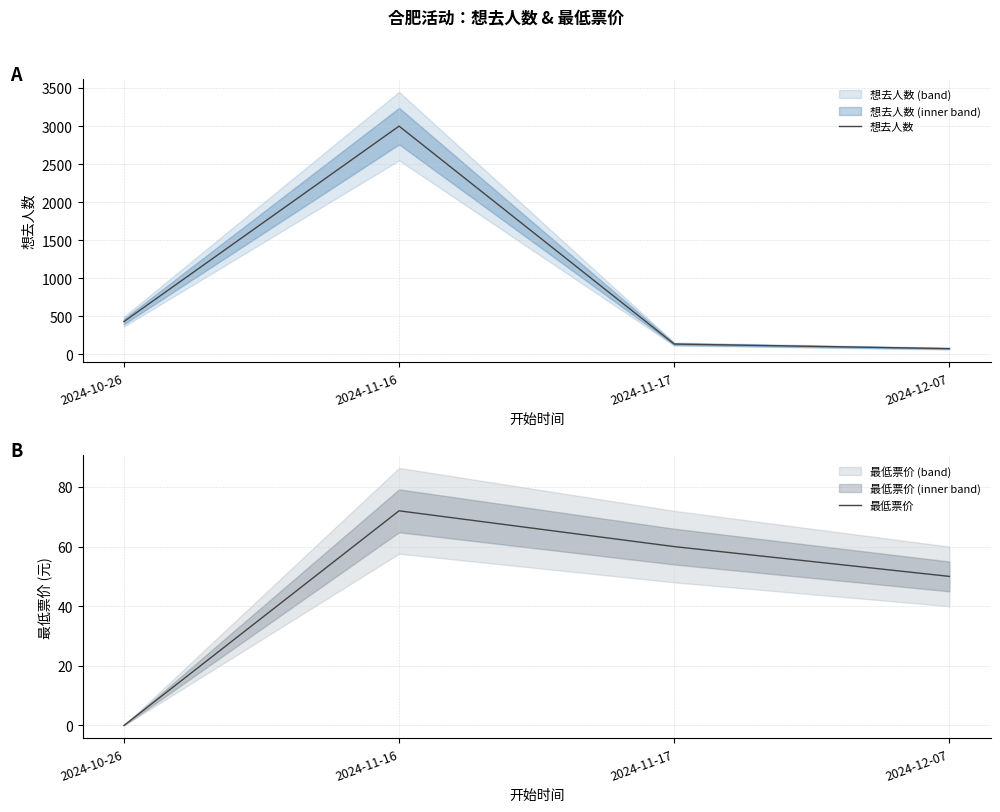

At which category is the sum across all series the highest?

2024-11-16